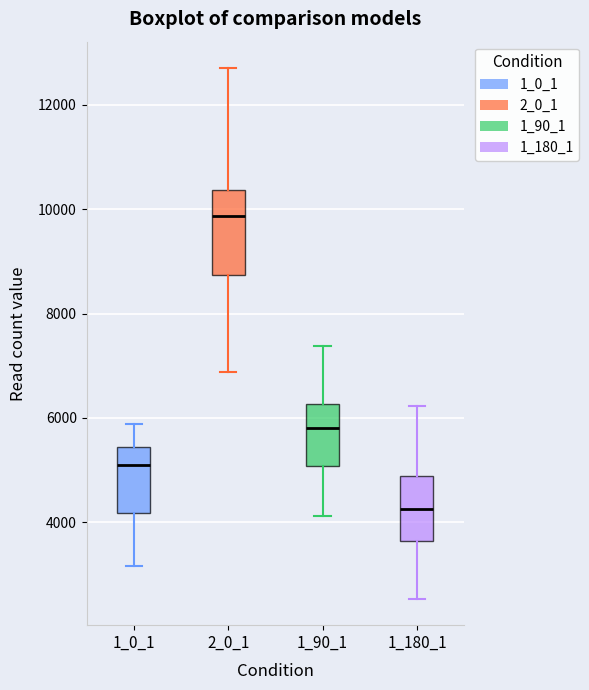

Reading left to right, transcribe this box plot: for each box, give where its median line is, the range the box spans, and where its two whiskers end, as read against the y-axis. The values are not printed on the chart, so give them approximately, as read against the axis.

1_0_1: median 5000, box 4200 to 5400, whiskers 3200 to 5800
2_0_1: median 9800, box 8800 to 10400, whiskers 6800 to 12800
1_90_1: median 5800, box 5000 to 6200, whiskers 4200 to 7400
1_180_1: median 4200, box 3600 to 4800, whiskers 2600 to 6200